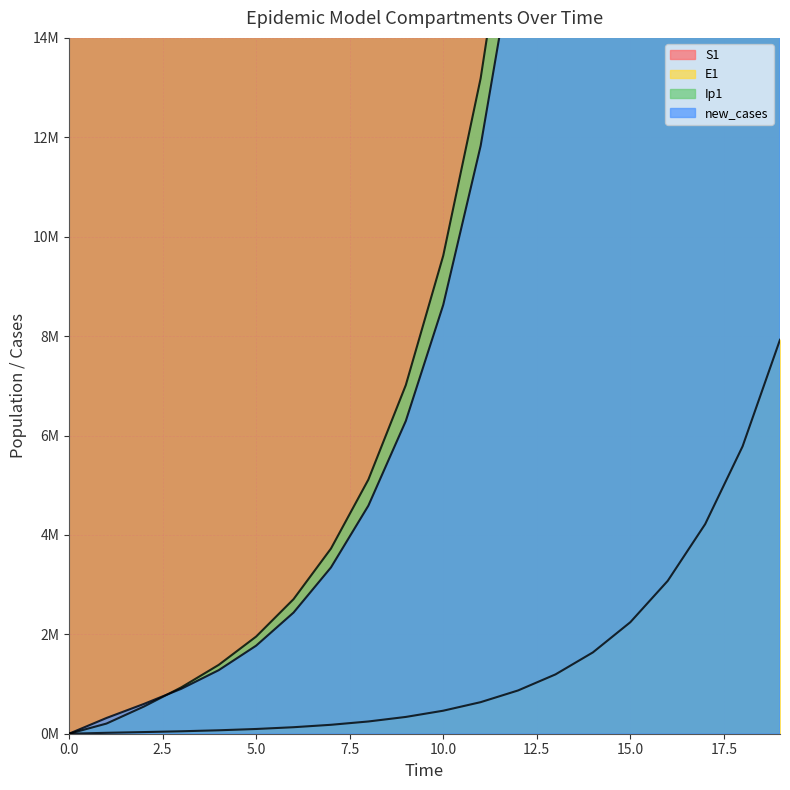

What is the value of the S1 point at the 18th from the left?

191.5